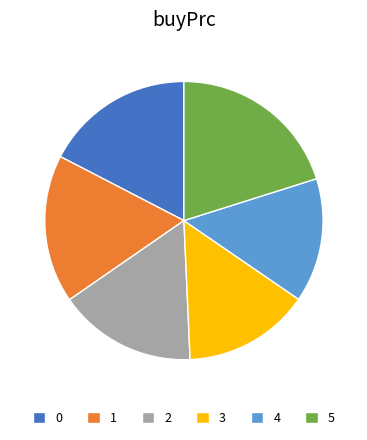

What is the largest slice in the pie chart?

5